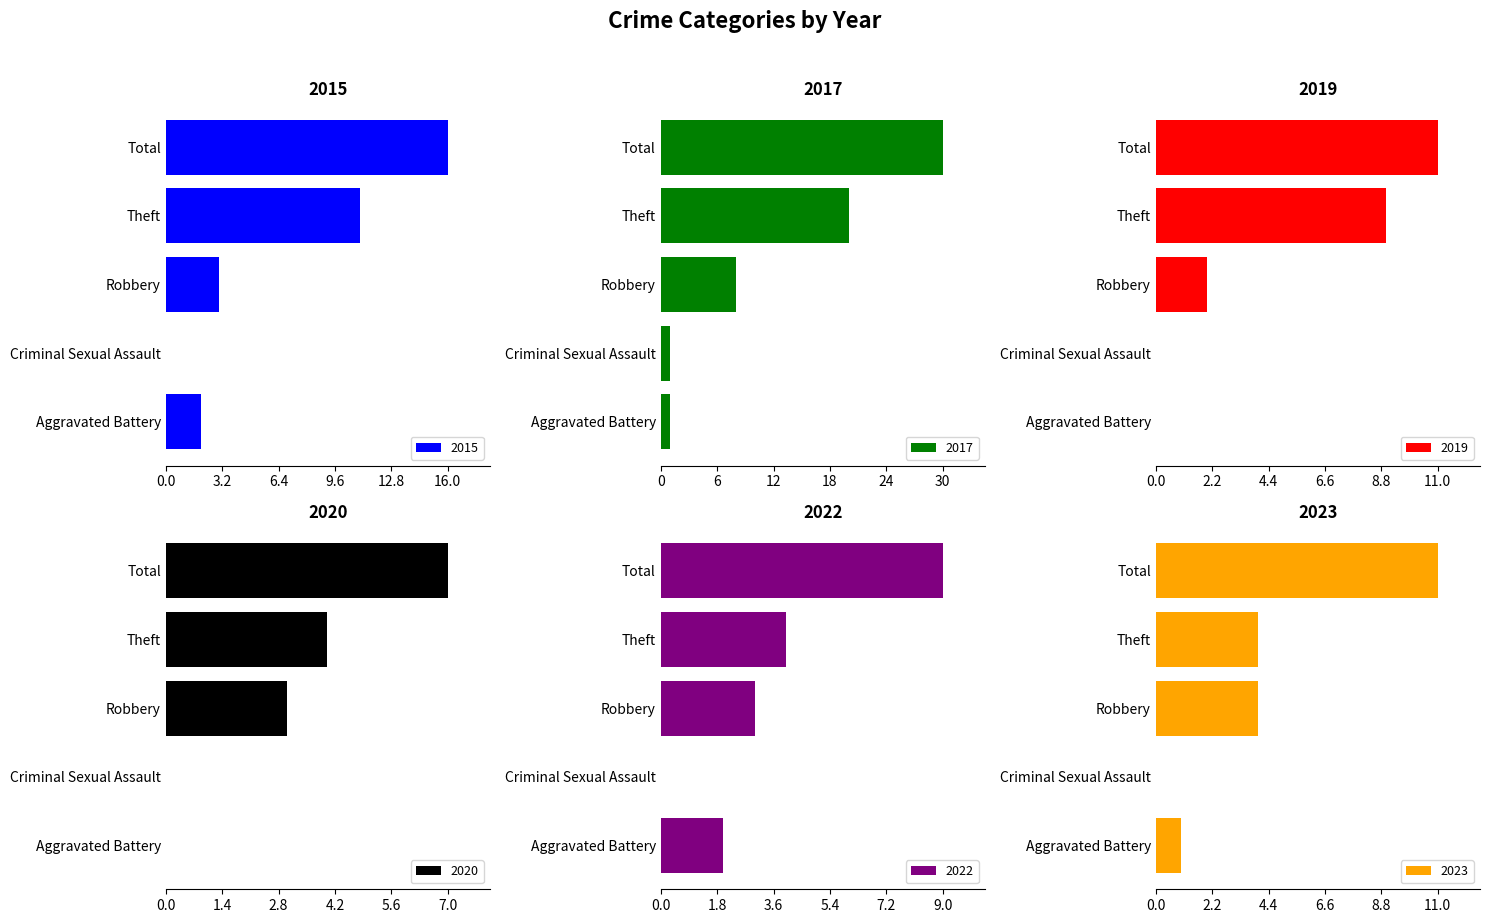

The value of 2023 at Total is 17. True or false?

False